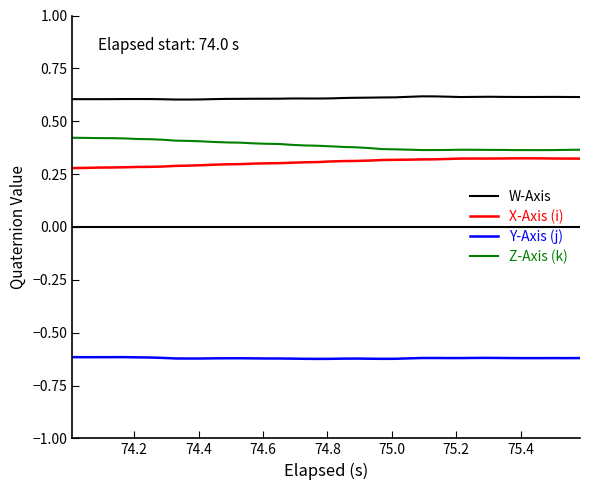

True or false: X-Axis (i) and W-Axis intersect in this chart.

False